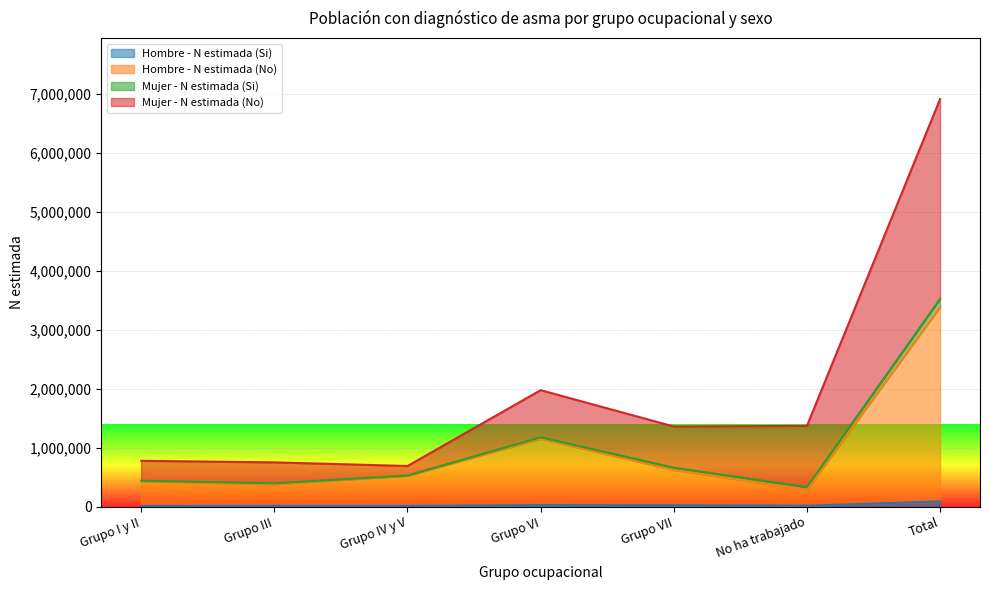

What are all the series names shown in the legend?

Hombre - N estimada (Si), Hombre - N estimada (No), Mujer - N estimada (Si), Mujer - N estimada (No)